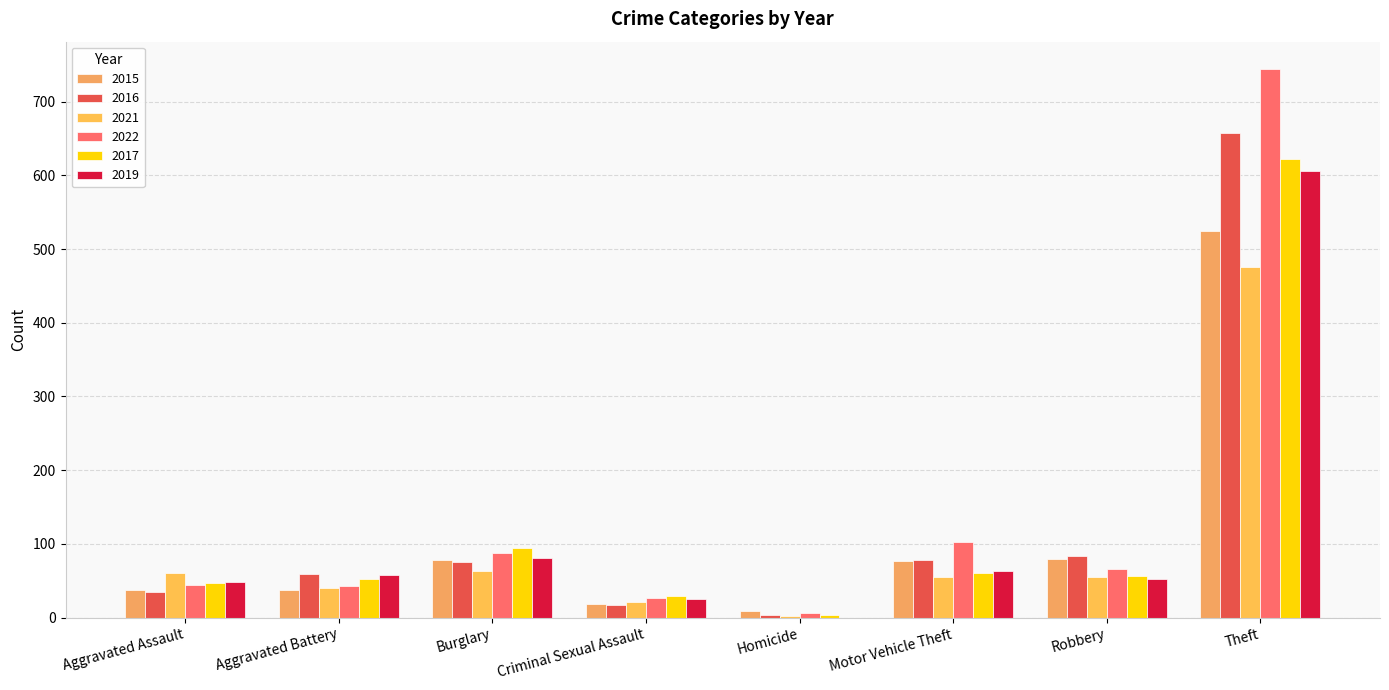

Between Robbery and Aggravated Assault, which is larger?

Robbery